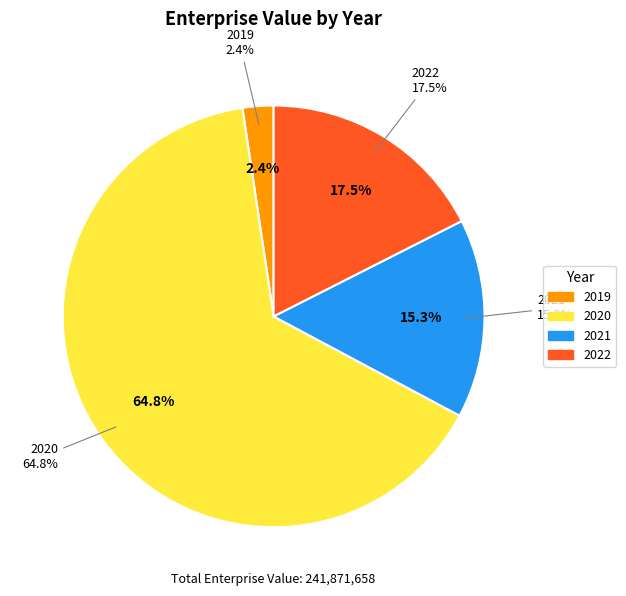

What is the largest slice in the pie chart?

2020